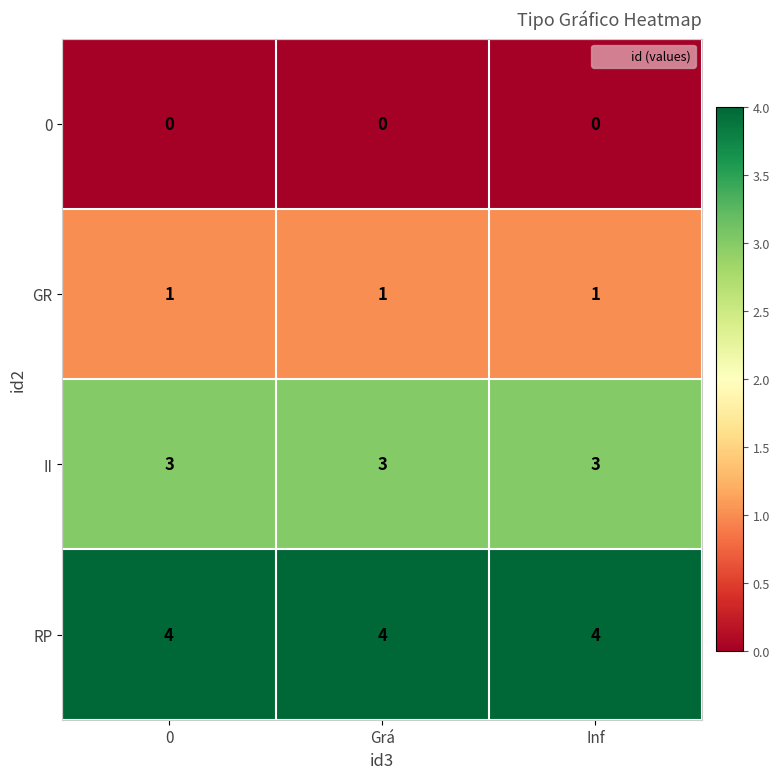

What is the average value of the II series?

3